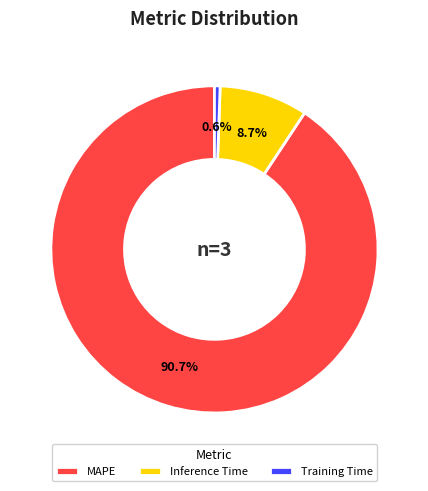

Which has a higher value, MAPE or Training Time?

MAPE